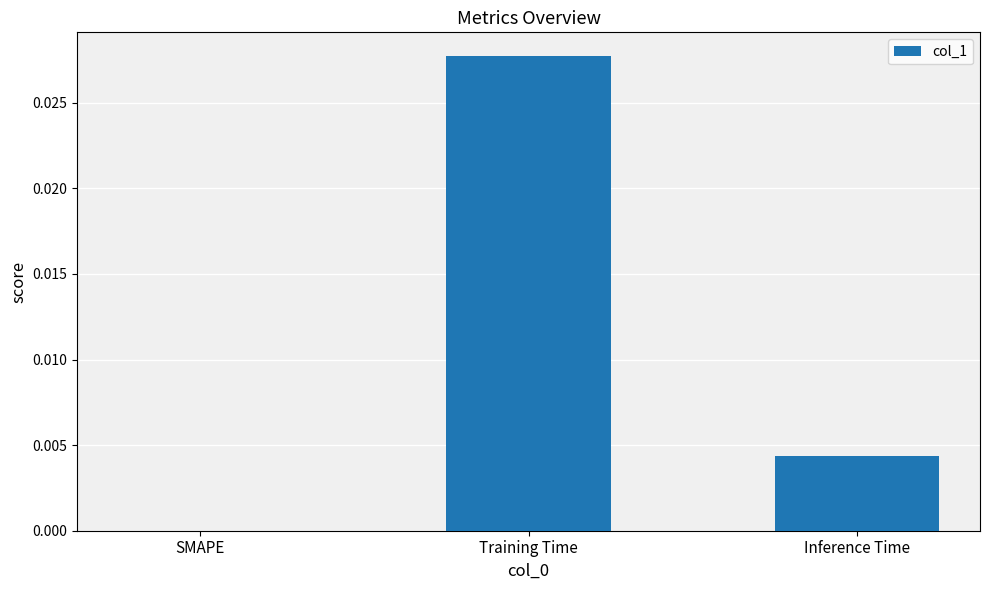

At which category does the chart reach its peak across all series?

Training Time